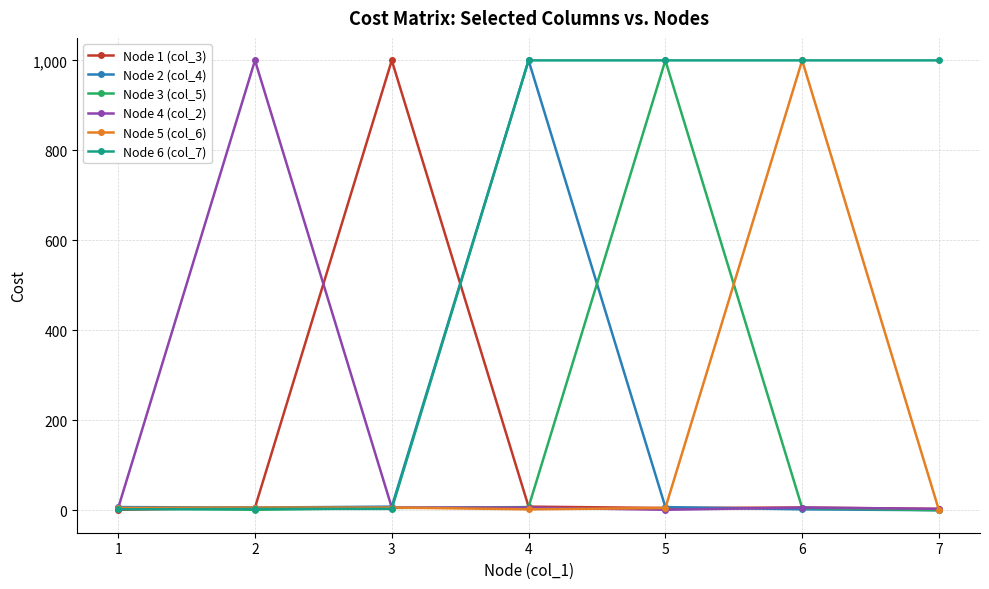

True or false: Node 3 (col_5) has more than 0 interior local peaks.

True